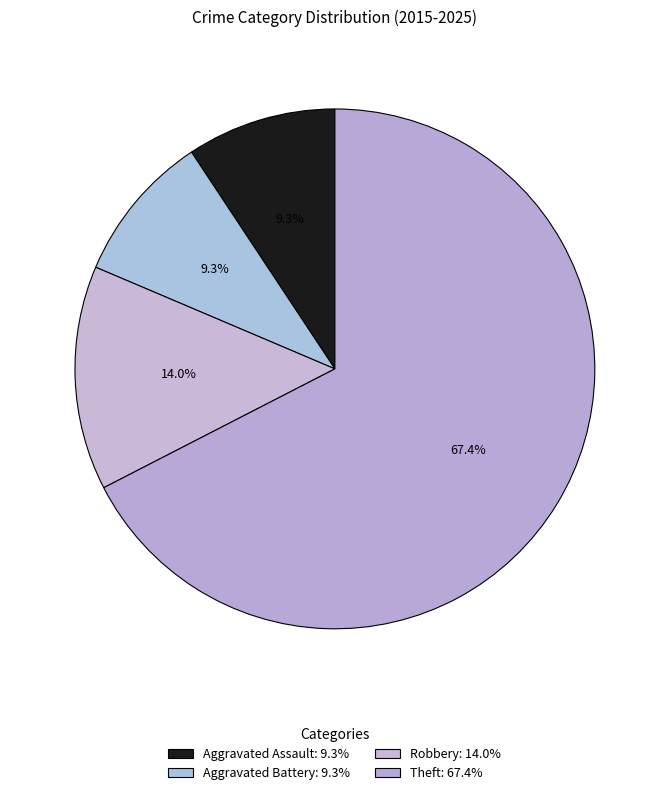

How many slices are in this pie chart?

4